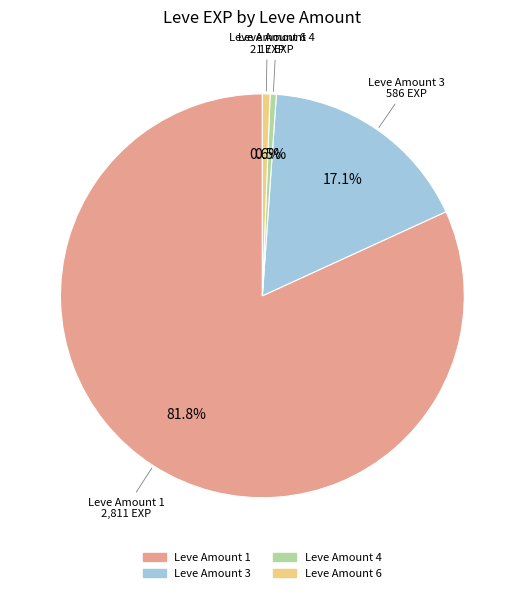

Is there any slice that represents more than half of the pie?

Yes